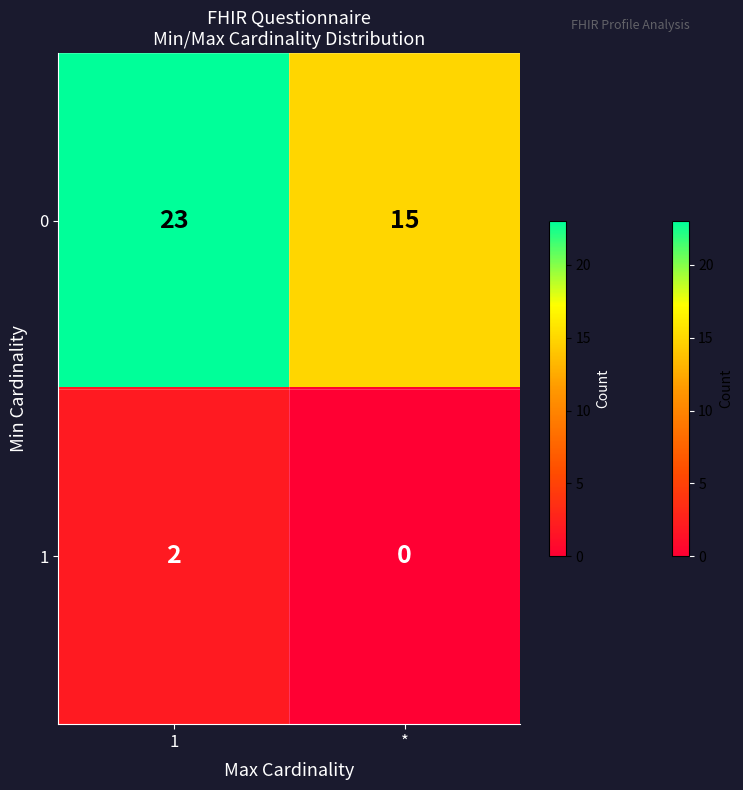

The value of 0 at 1 is 23. True or false?

True